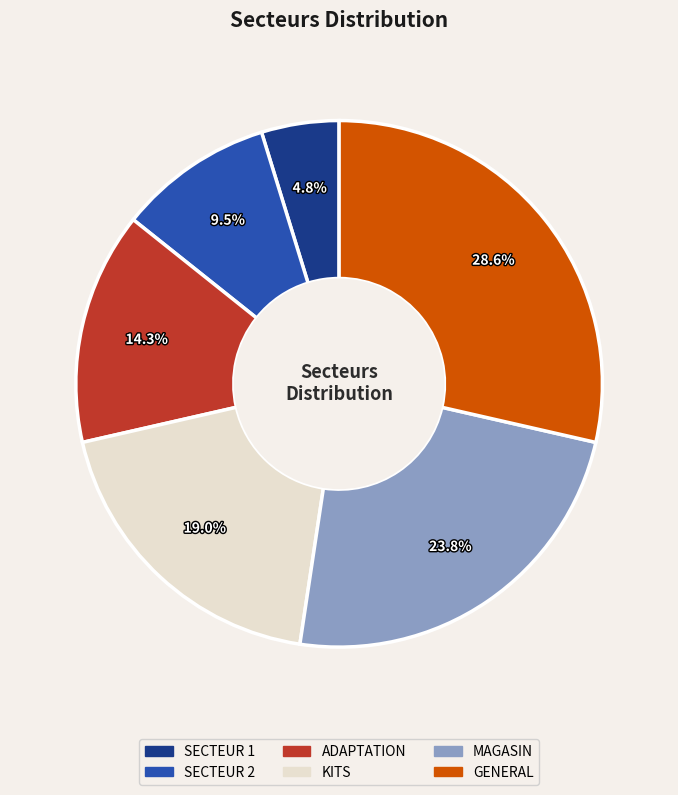

What portion of the pie excludes KITS?

81.0%